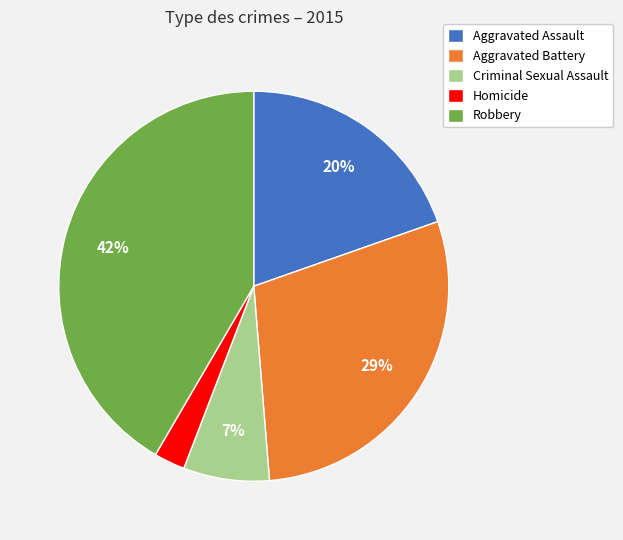

Does Criminal Sexual Assault represent more than half of the total?

No